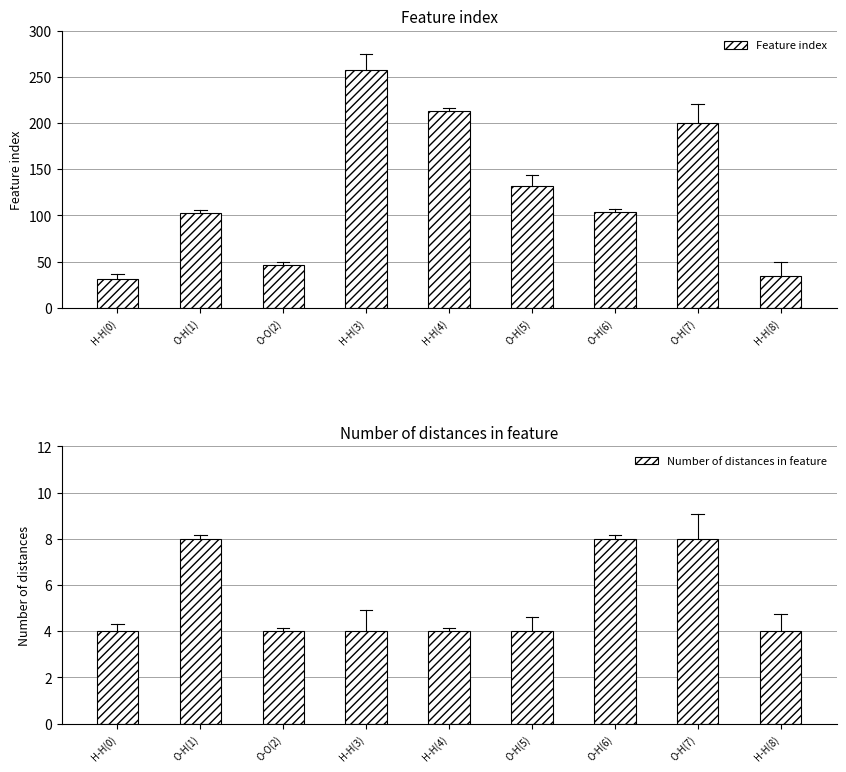

List the labels in order of Feature index value, smallest first.

H-H(0), H-H(8), O-O(2), O-H(1), O-H(6), O-H(5), O-H(7), H-H(4), H-H(3)